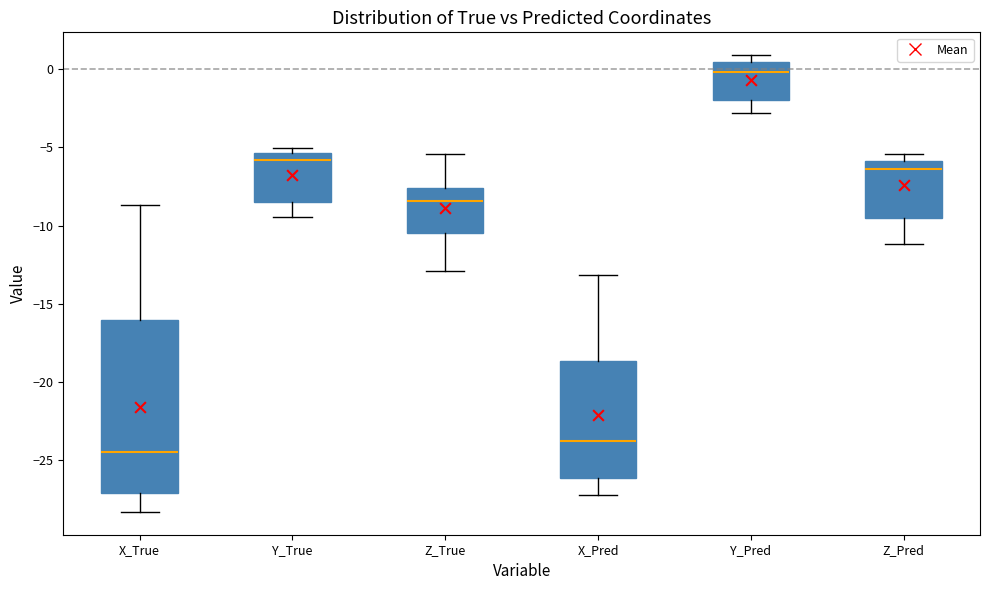

Reading left to right, transcribe this box plot: for each box, give where its median line is, the range the box spans, and where its two whiskers end, as read against the y-axis. The values are not printed on the chart, so give them approximately, as read against the axis.

X_True: median -24.5, box -27.0 to -16.0, whiskers -28.5 to -8.5
Y_True: median -6.0, box -8.5 to -5.5, whiskers -9.5 to -5.0
Z_True: median -8.5, box -10.5 to -7.5, whiskers -13.0 to -5.5
X_Pred: median -23.5, box -26.0 to -18.5, whiskers -27.0 to -13.0
Y_Pred: median 0.0, box -2.0 to 0.5, whiskers -3.0 to 1.0
Z_Pred: median -6.5, box -9.5 to -6.0, whiskers -11.0 to -5.5